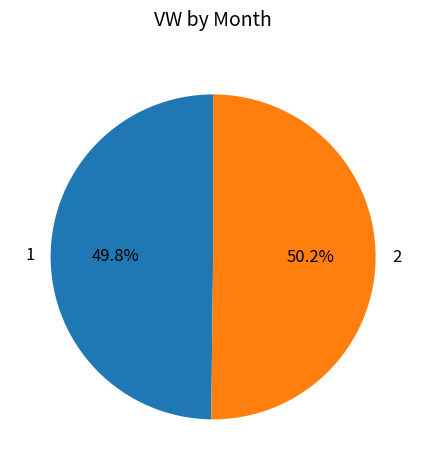

Count the number of slices in the pie.

2